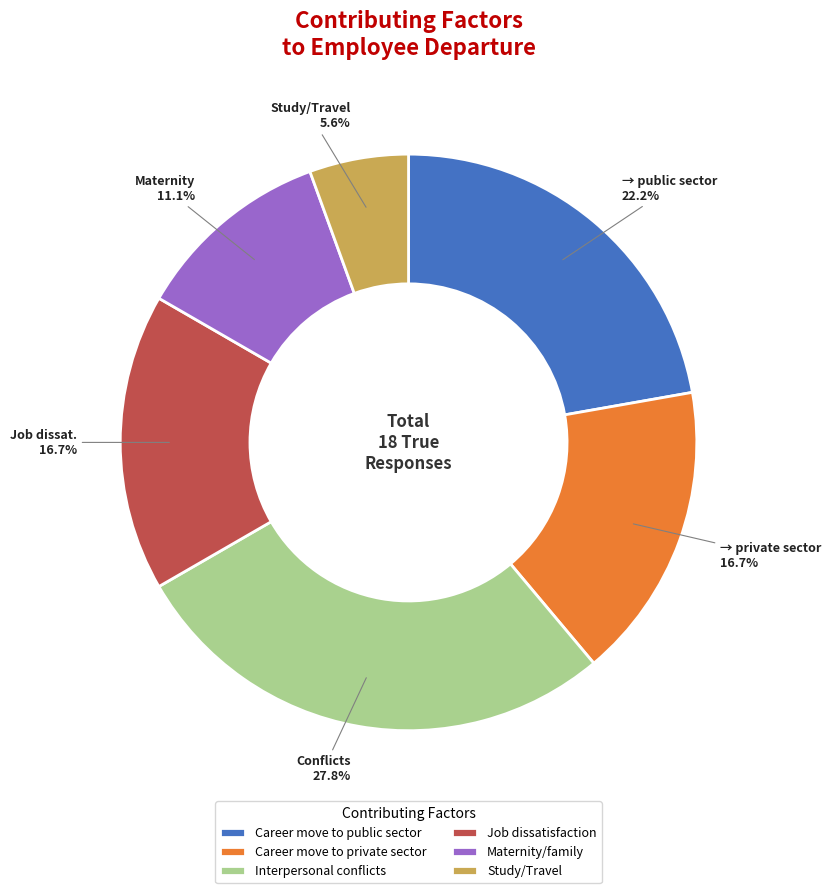

Between Job dissatisfaction and Interpersonal conflicts, which is larger?

Interpersonal conflicts